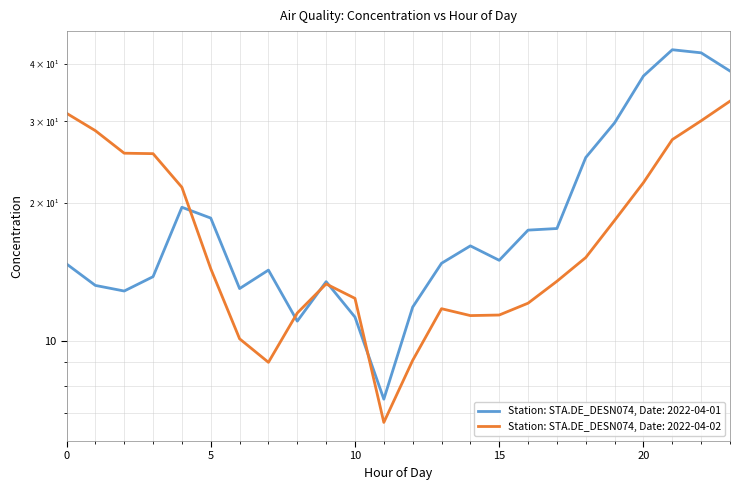

Reading right to left, extract all data points from this chart.

38.6	42.3	42.9	37.6	29.8	25.1	17.6	17.4	15.0	16.1	14.8	11.9	7.5	11.3	13.5	11.1	14.3	13.0	18.5	19.5	13.8	12.9	13.2	14.7